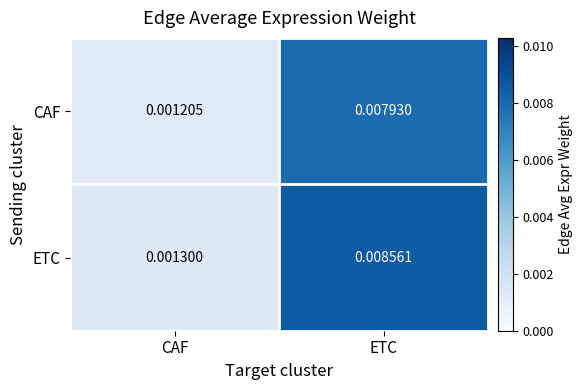

Rank the series by their average value, from lowest to highest.

CAF, ETC